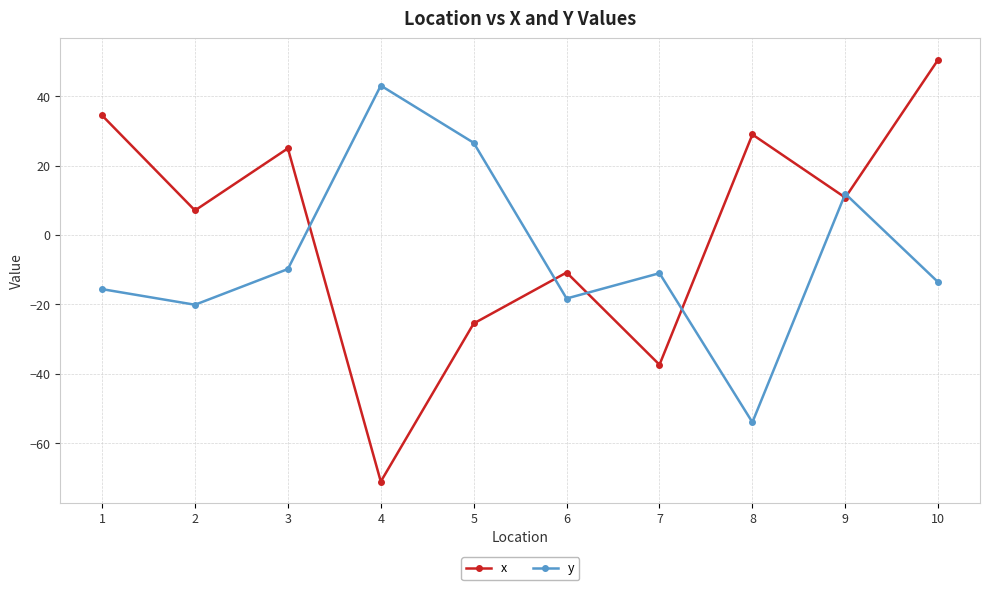

How many intersections are there between y and x?

6